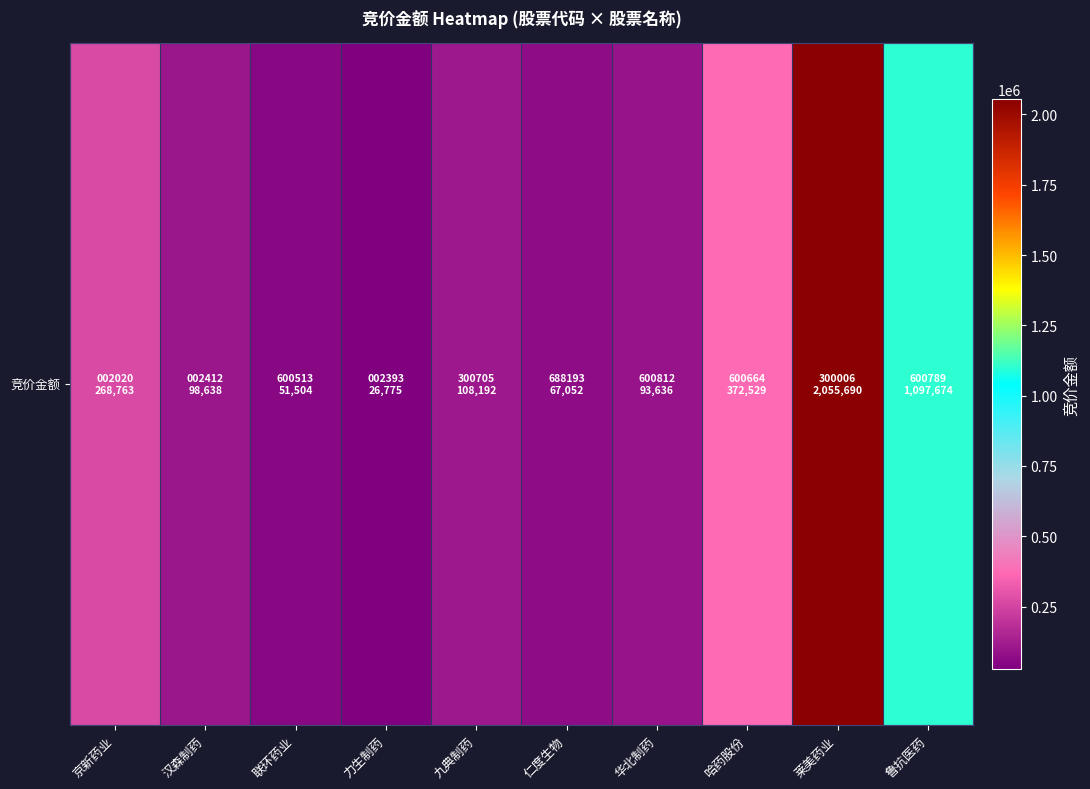

Rank the categories by value from highest to lowest.

莱美药业, 鲁抗医药, 哈药股份, 京新药业, 九典制药, 汉森制药, 华北制药, 仁度生物, 联环药业, 力生制药